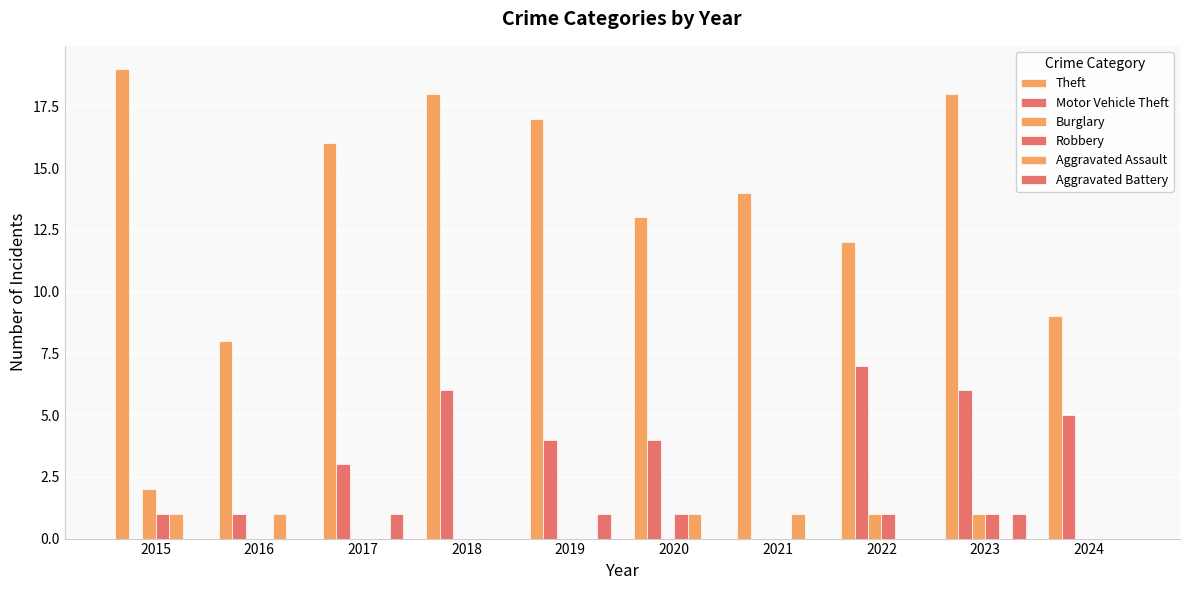

Between 2015 and 2019, which is larger?

2015